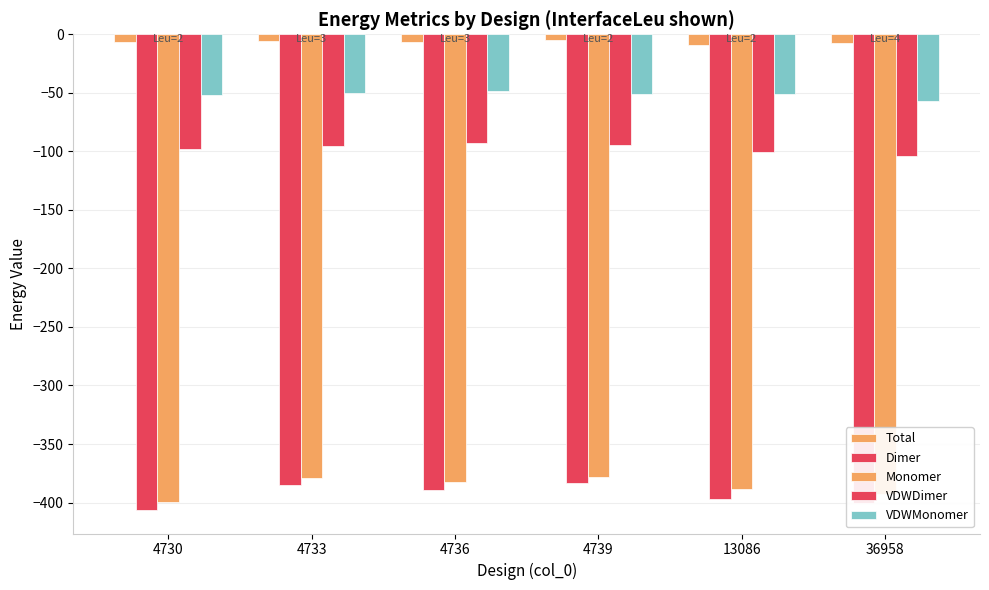

How many categories are shown in the chart?

6